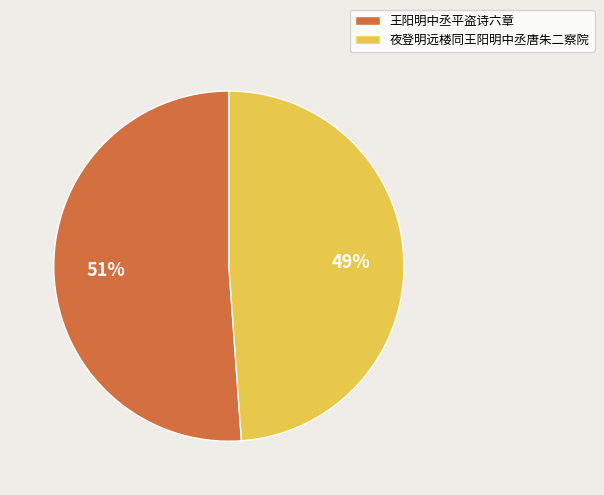

To the nearest percent, what is the average slice percentage?

50%